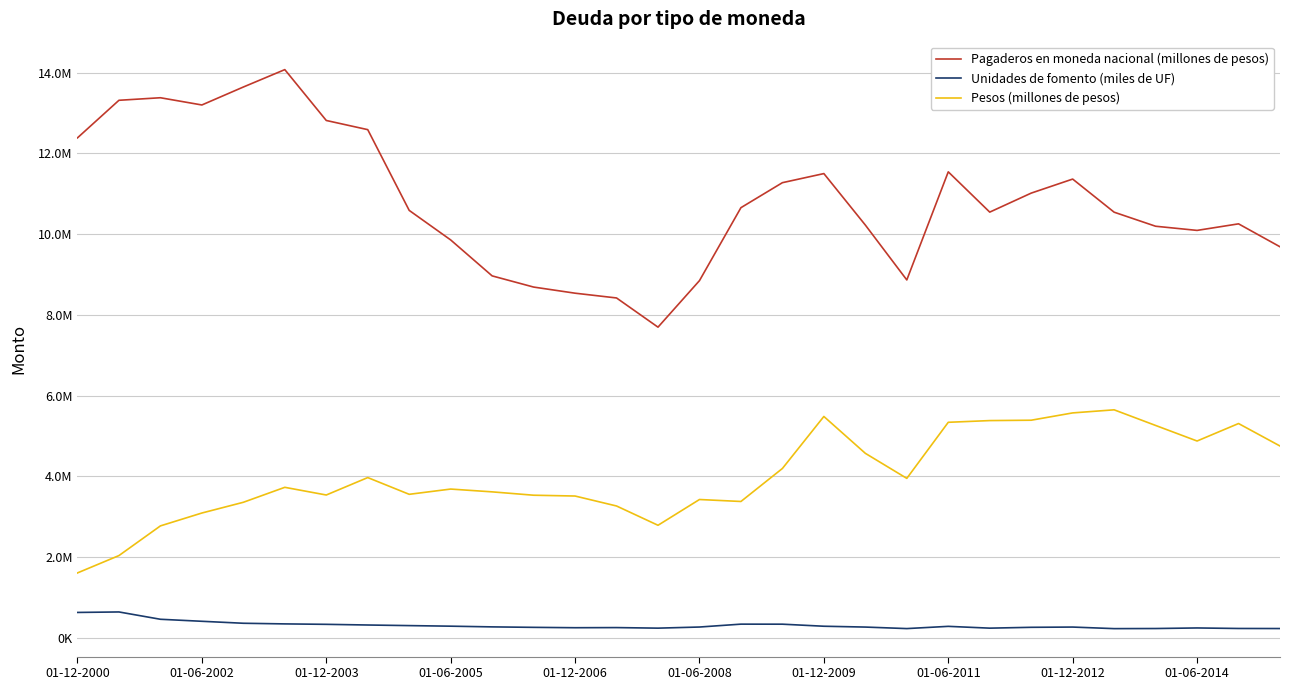

List the series in order of their overall mean, lowest first.

Unidades de fomento (miles de UF), Pesos (millones de pesos), Pagaderos en moneda nacional (millones de pesos)